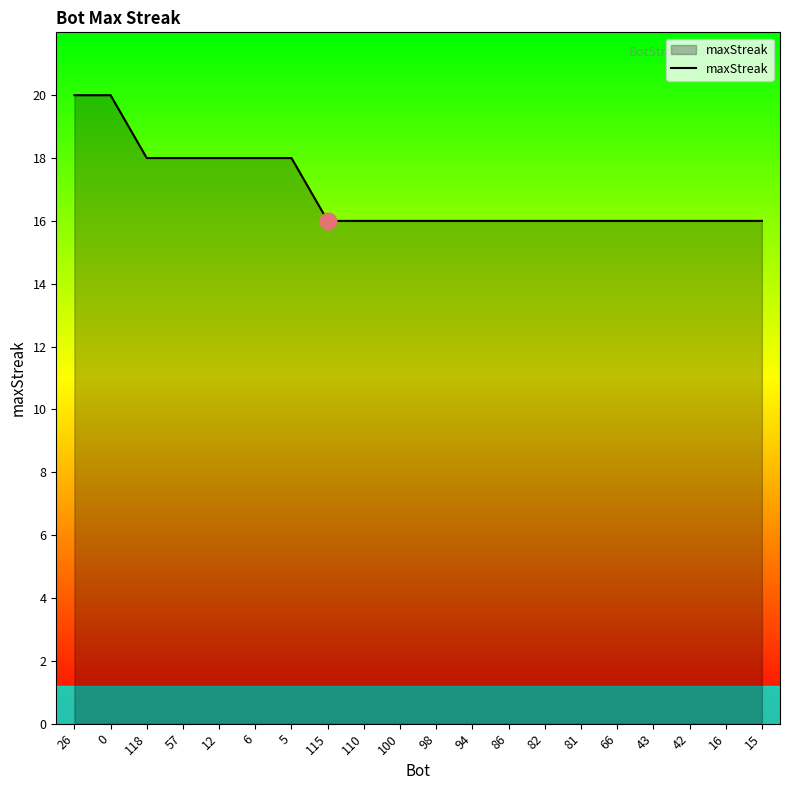

What is the change in value from 26 to 12?

-2